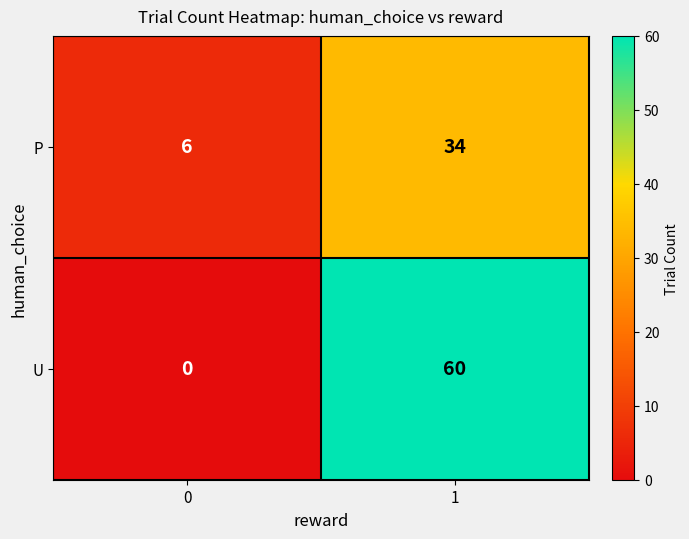

Which series has the largest range (max minus min)?

U